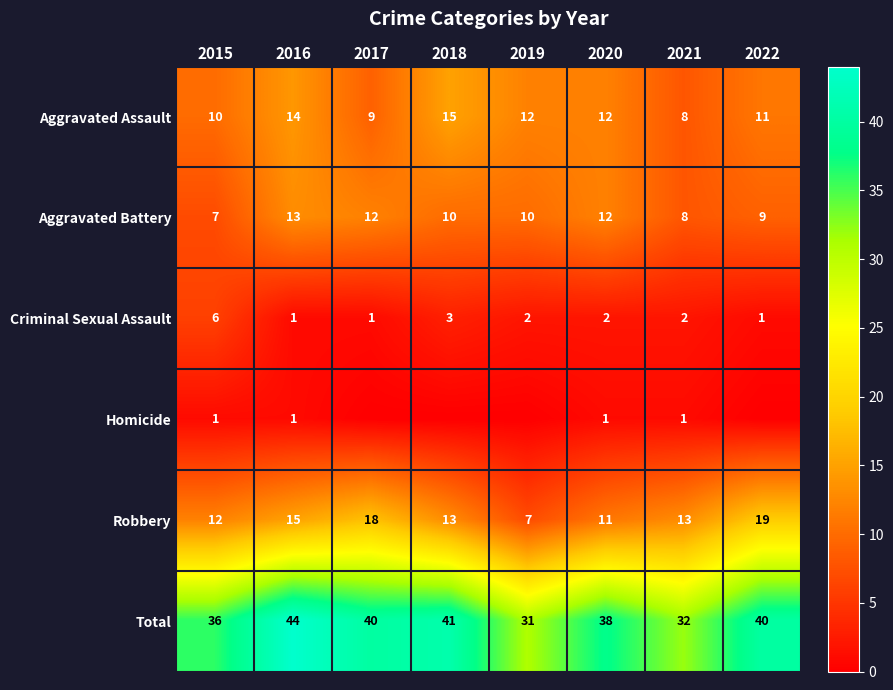

The Aggravated Battery series shows 13 at 2016. True or false?

True